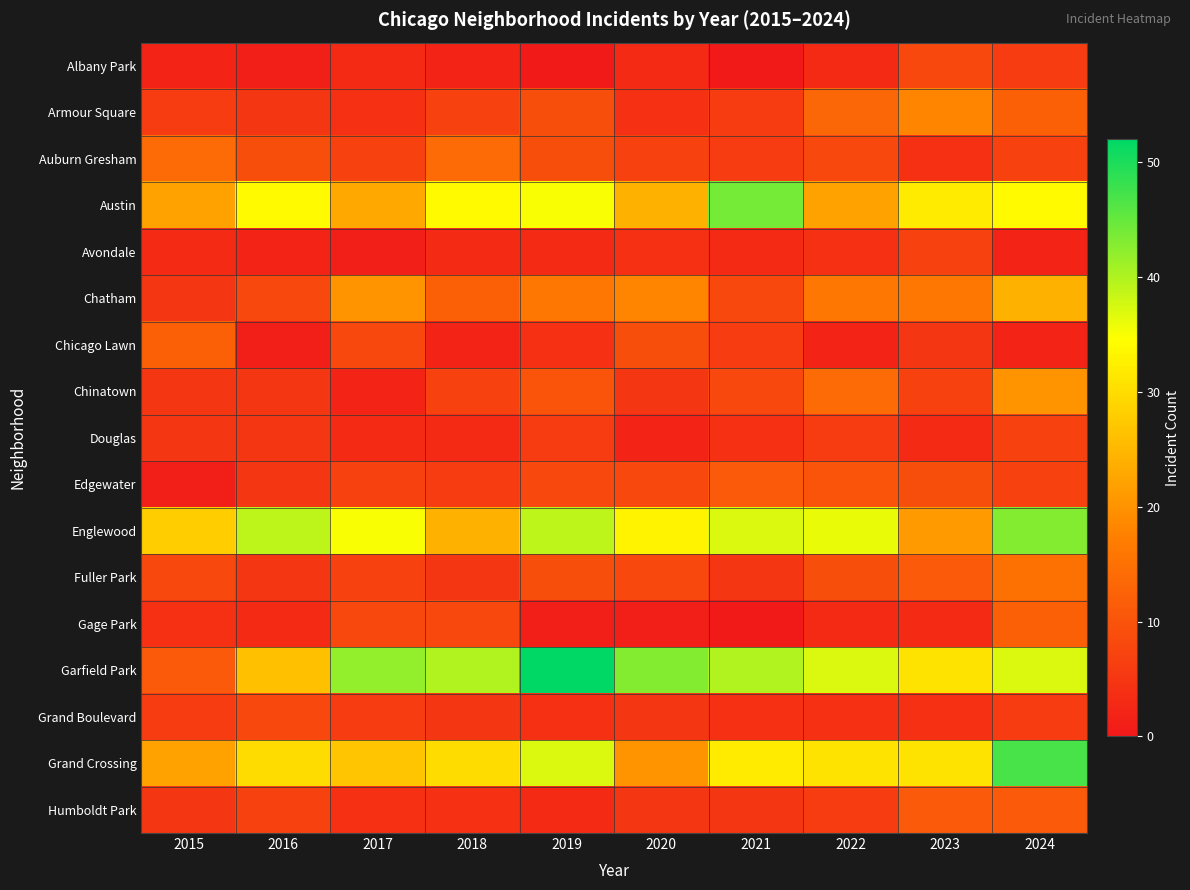

At 2022, list the series in order from smallest to largest.

Chicago Lawn, Albany Park, Gage Park, Avondale, Grand Boulevard, Douglas, Humboldt Park, Auburn Gresham, Fuller Park, Edgewater, Armour Square, Chinatown, Chatham, Austin, Grand Crossing, Englewood, Garfield Park